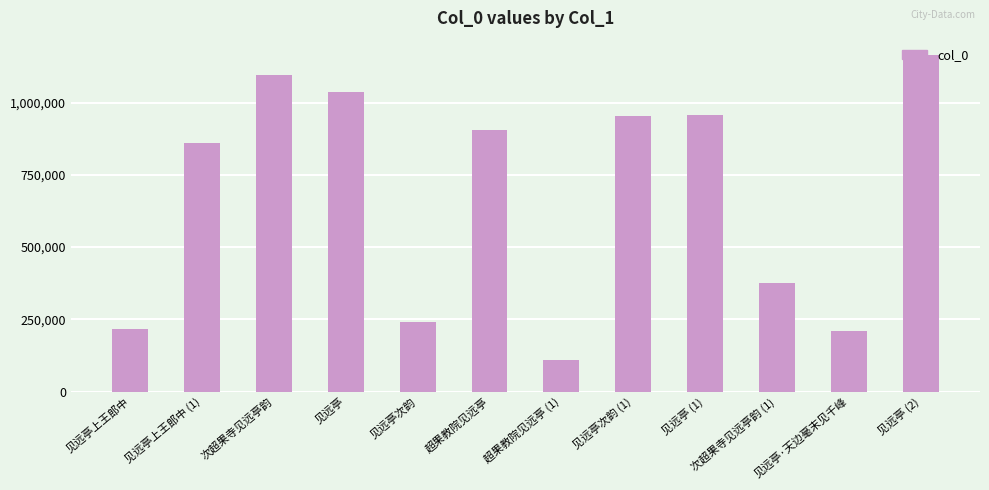

Are the bars horizontal?

No